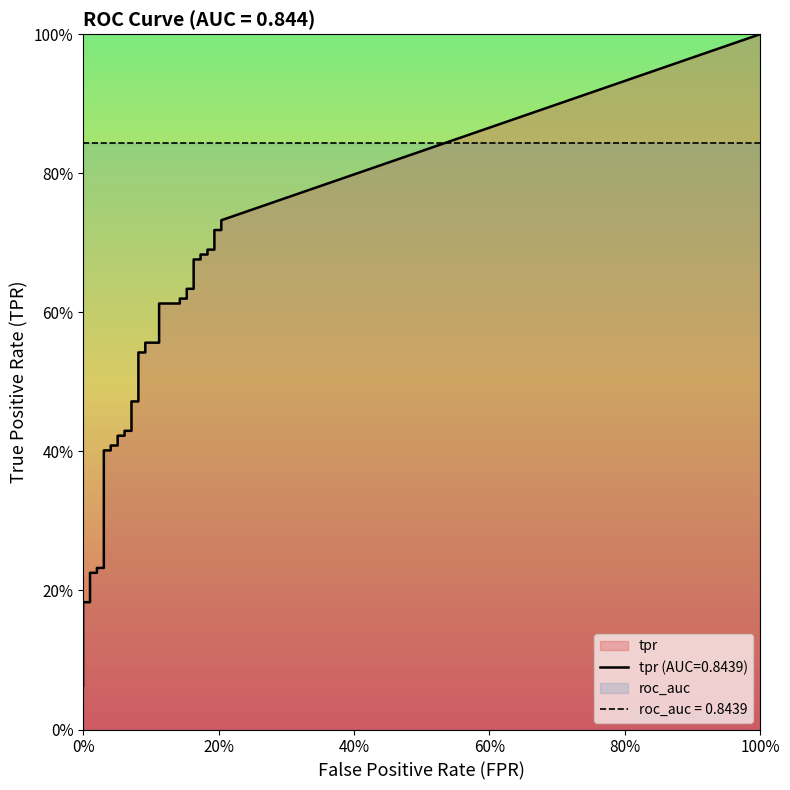

Reading left to right, list all the values displayed in this chart.

fpr: fpr=0.0	tpr=0.0	2=0.0	3=0.0	4=0.0	5=0.0	6=0.0	7=0.0	8=0.0	9=0.0	10=0.0	11=0.0	12=0.0	13=0.0	14=0.1	15=0.1	16=0.1	17=0.1	18=0.1	19=0.1	20=0.1	21=0.1	22=0.1	23=0.1	24=0.1	25=0.1	26=0.1	27=0.1	28=0.2	29=0.2	30=0.2	31=0.2	32=0.2	33=0.2	34=0.2	35=0.2	36=0.2	37=0.2	38=0.2	39=0.2
tpr: fpr=0.1	tpr=0.1	2=0.1	3=0.1	4=0.1	5=0.2	6=0.2	7=0.2	8=0.2	9=0.2	10=0.2	11=0.4	12=0.4	13=0.4	14=0.4	15=0.4	16=0.4	17=0.4	18=0.4	19=0.5	20=0.5	21=0.5	22=0.5	23=0.6	24=0.6	25=0.6	26=0.6	27=0.6	28=0.6	29=0.6	30=0.6	31=0.7	32=0.7	33=0.7	34=0.7	35=0.7	36=0.7	37=0.7	38=0.7	39=0.7